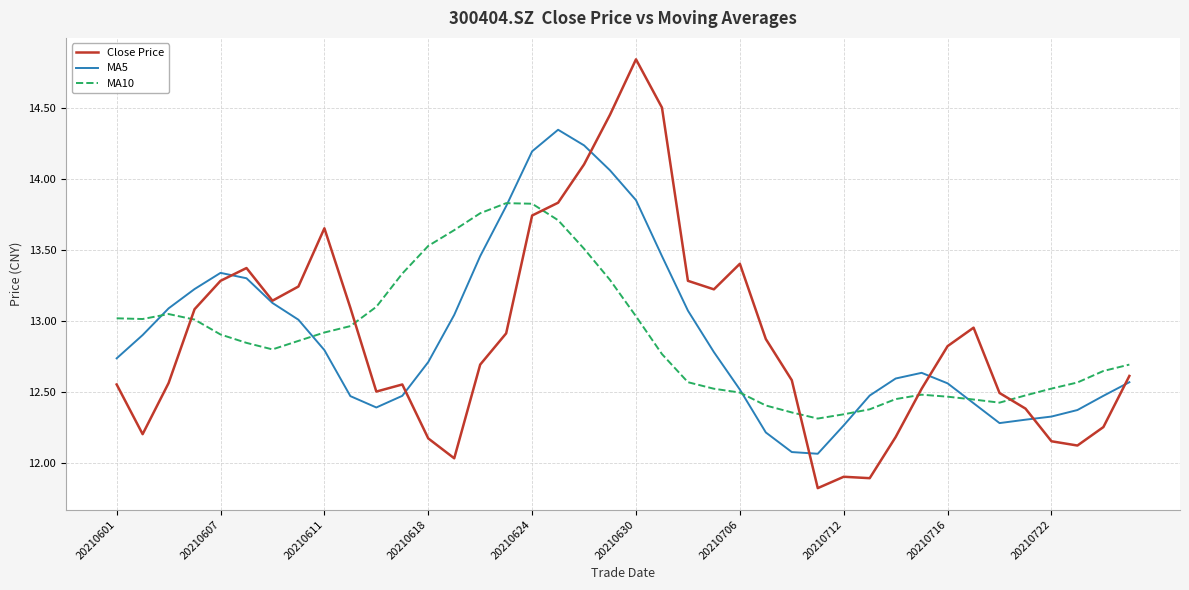

What is the minimum value shown in the chart?

11.8